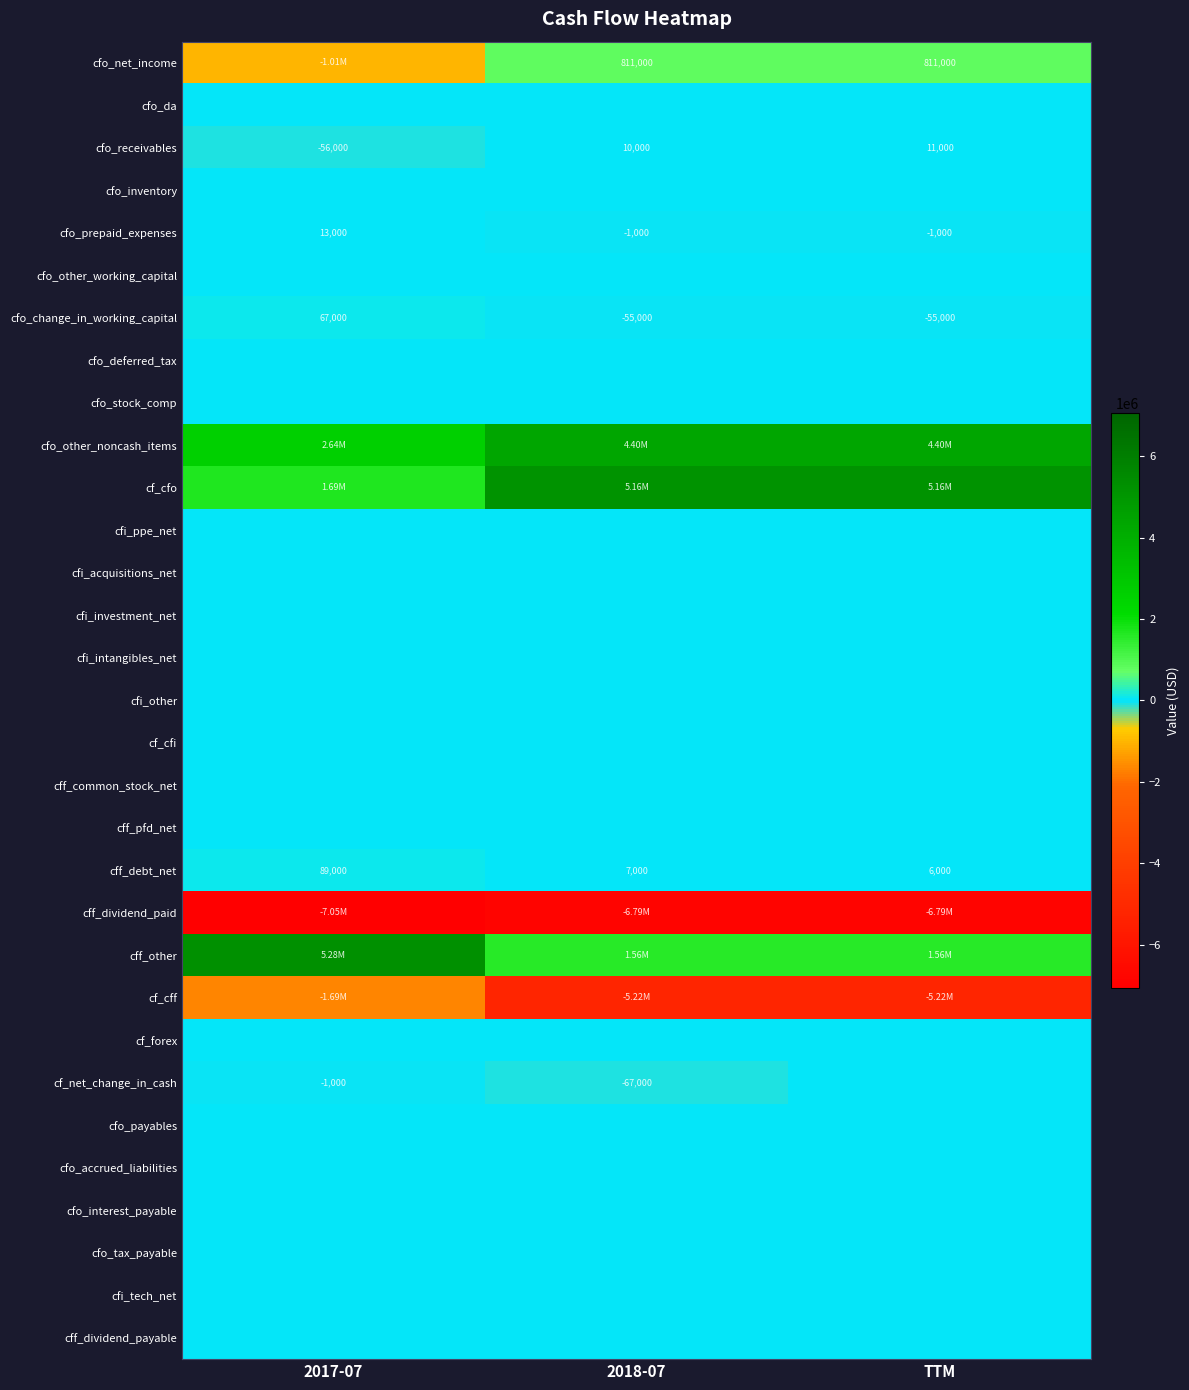

What is the sum of all cfo_change_in_working_capital values?

-43000